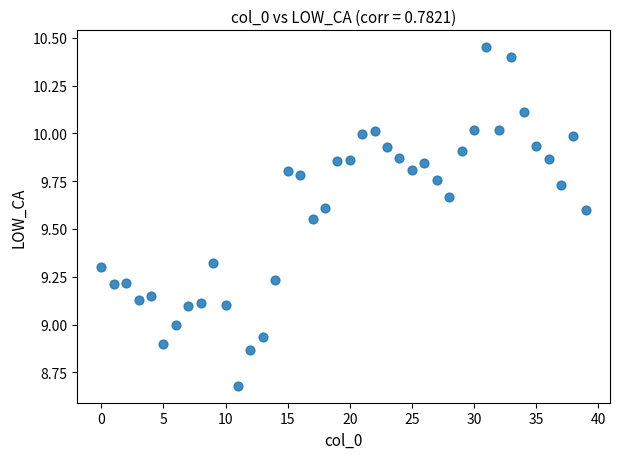

What is the range of Y values (max minus min)?

1.8